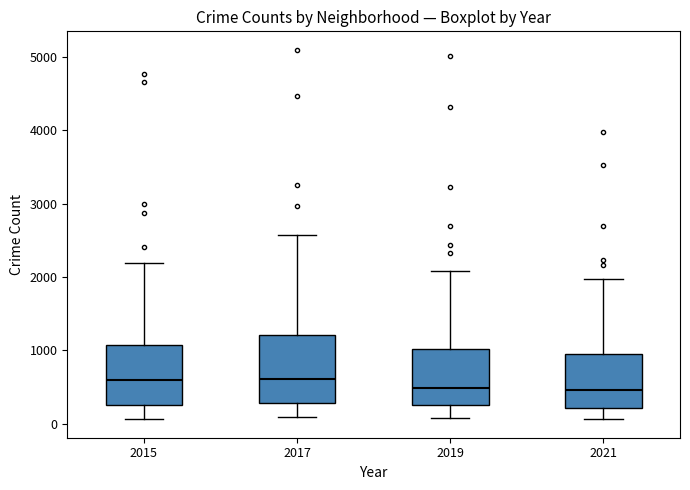

Reading left to right, read every box against the y-axis: the position of its median line, the range the box covers, and the ends of its whiskers. The values are not printed on the chart, so give them approximately, as read against the axis.

2015: median 600, box 300 to 1100, whiskers 100 to 2200
2017: median 600, box 300 to 1200, whiskers 100 to 2600
2019: median 500, box 300 to 1000, whiskers 100 to 2100
2021: median 500, box 200 to 1000, whiskers 100 to 2000